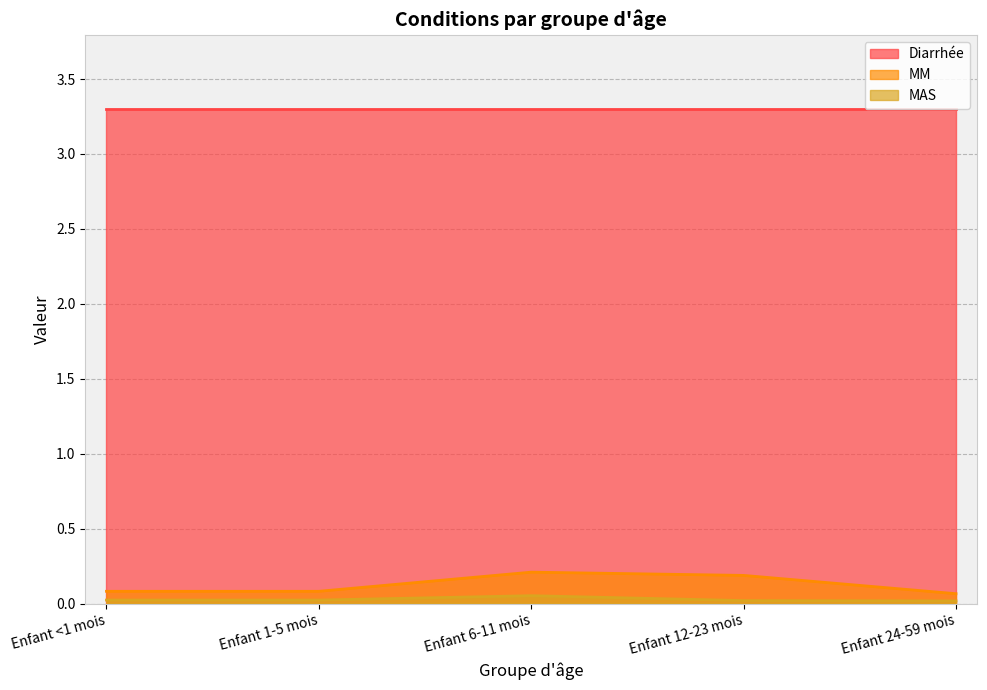

True or false: MAS and MM intersect in this chart.

False